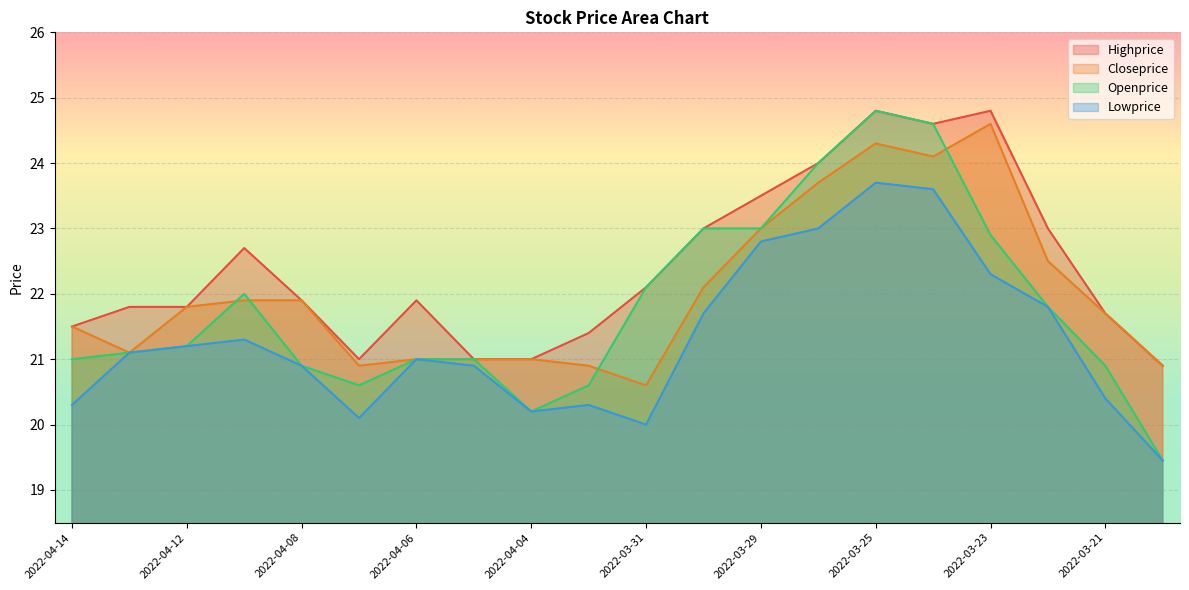

True or false: Highprice and Closeprice cross at least once.

False